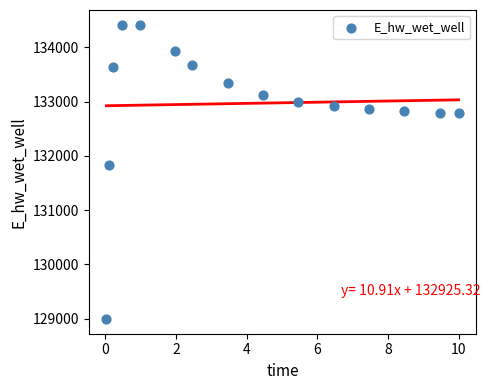

What Y value in the scatter plot is closest to 131706?

131823.8